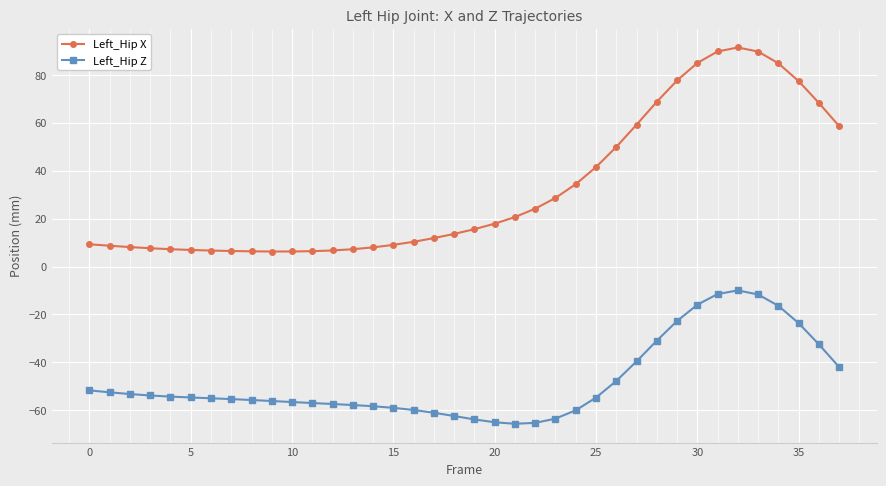

What is the value of the Left_Hip X point at the 15th from the left?

8.0